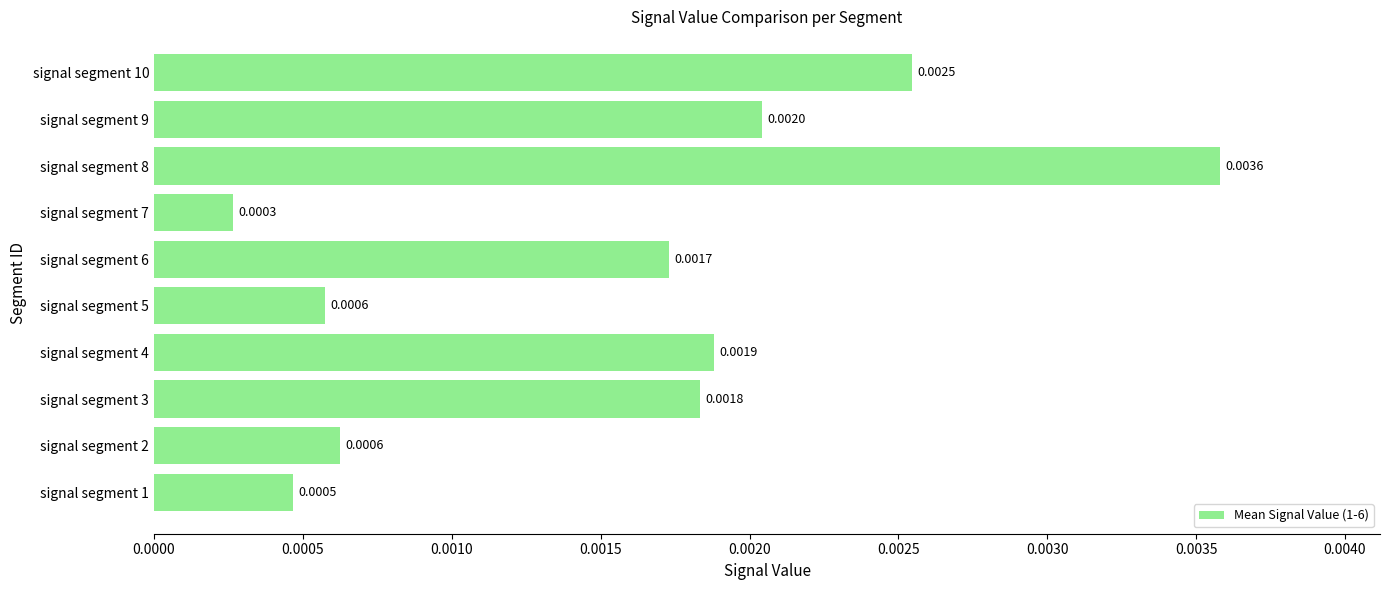

Which has a higher value, signal segment 4 or signal segment 2?

signal segment 4